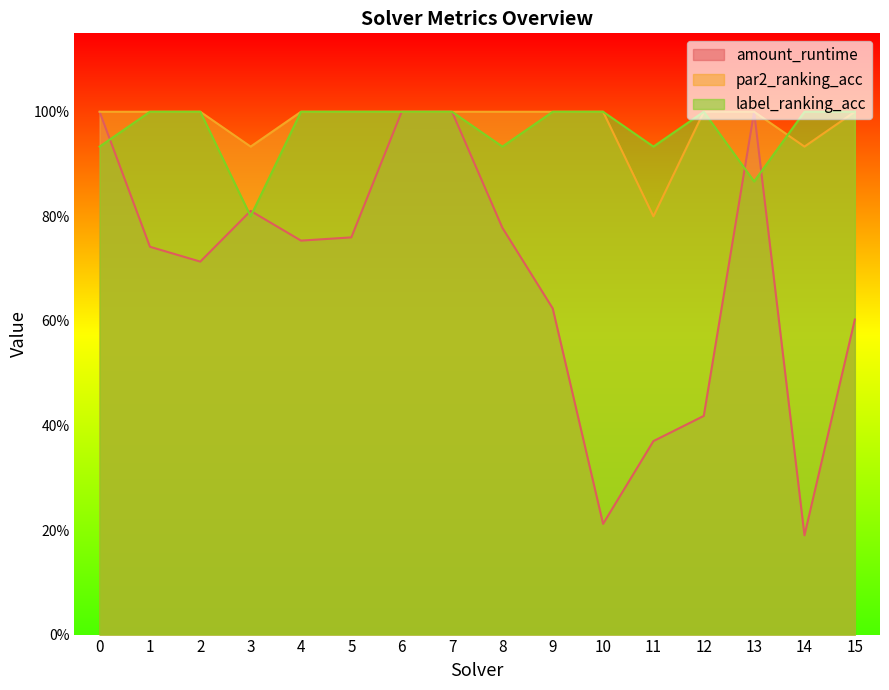

True or false: par2_ranking_acc and amount_runtime intersect in this chart.

False